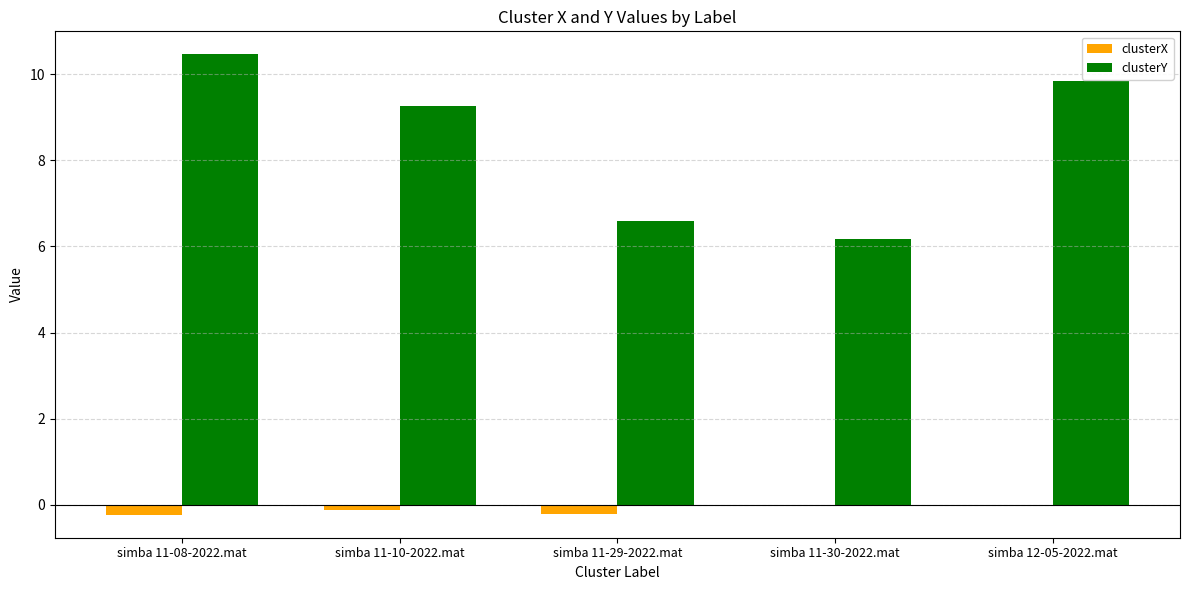

Which series has the largest total across all categories?

clusterY